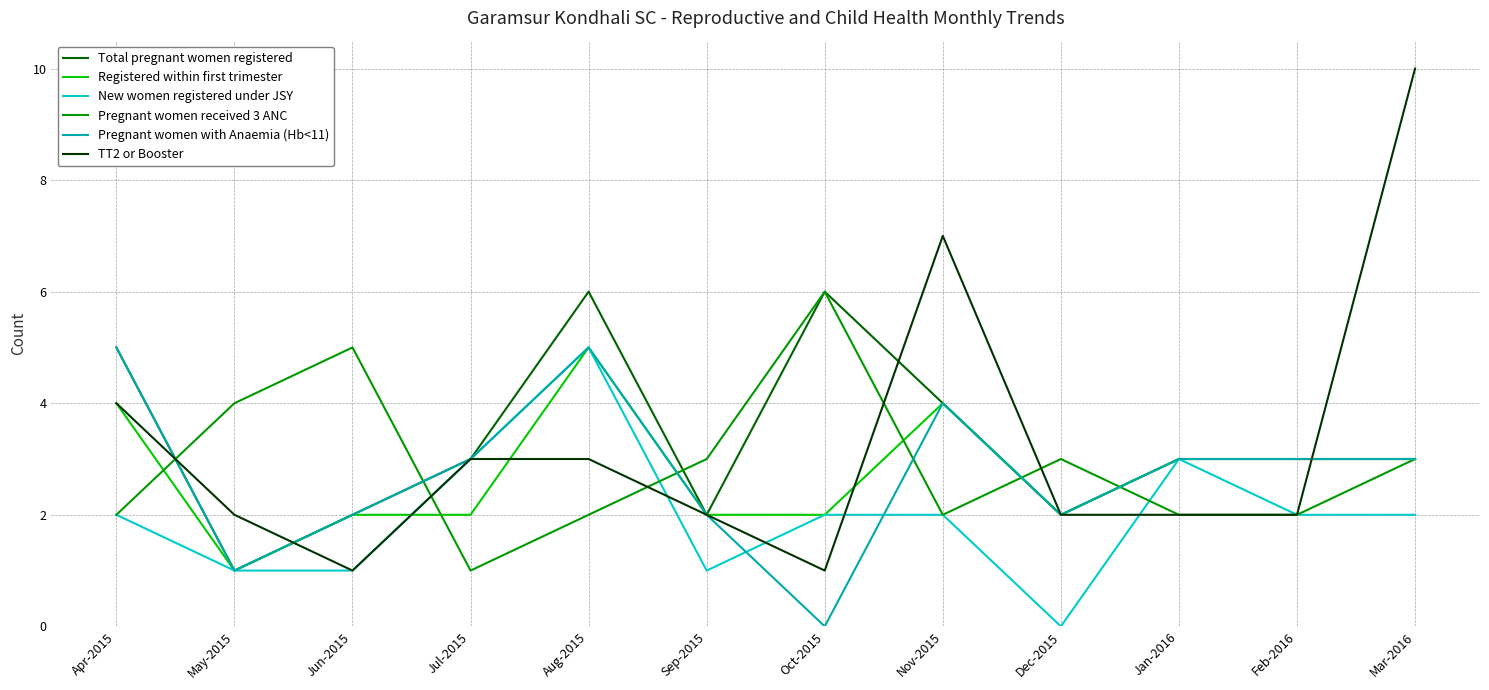

What is the difference between the maximum and minimum values in the Registered within first trimester series?

4